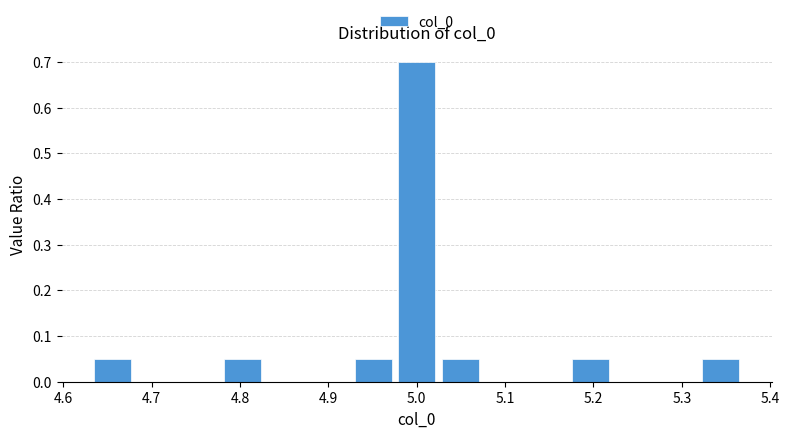

Reading left to right, transcribe this chart: for each bar, give the range it covers on the x-axis and its height. Neither the bar edges nor the heights are printed on the chart, so give them approximately, as read against the axes.

4.63 to 4.68: 0.05
4.68 to 4.73: 0
4.73 to 4.78: 0
4.78 to 4.83: 0.05
4.83 to 4.88: 0
4.88 to 4.93: 0
4.93 to 4.98: 0.05
4.98 to 5.02: 0.70
5.02 to 5.07: 0.05
5.07 to 5.12: 0
5.12 to 5.17: 0
5.17 to 5.22: 0.05
5.22 to 5.27: 0
5.27 to 5.32: 0
5.32 to 5.37: 0.05